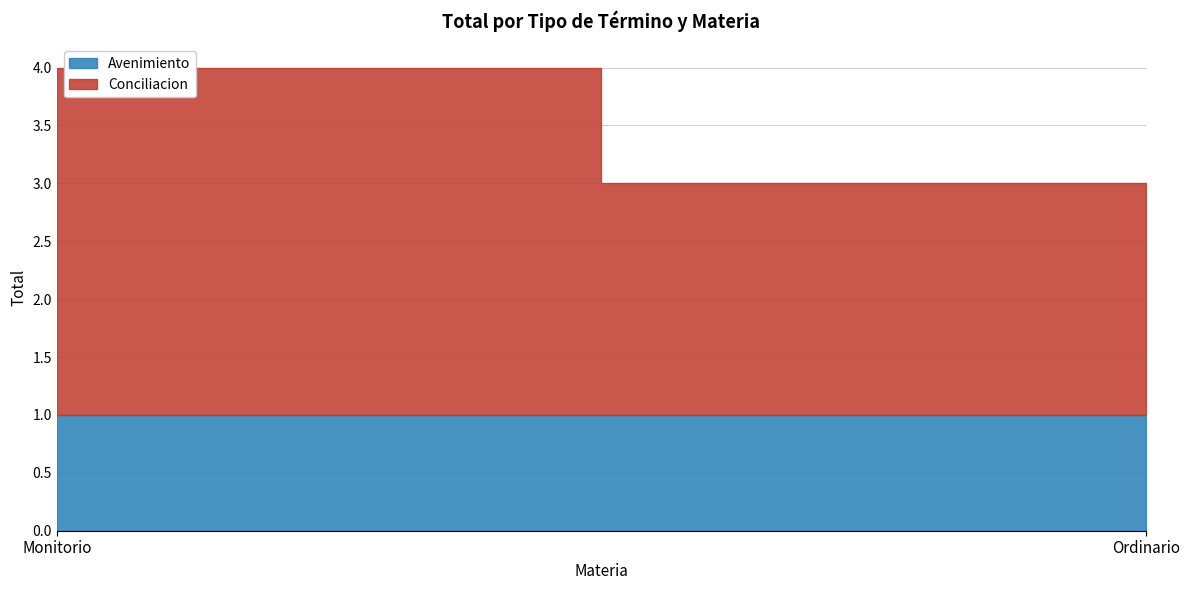

What is the lowest value of the Conciliacion series?

2